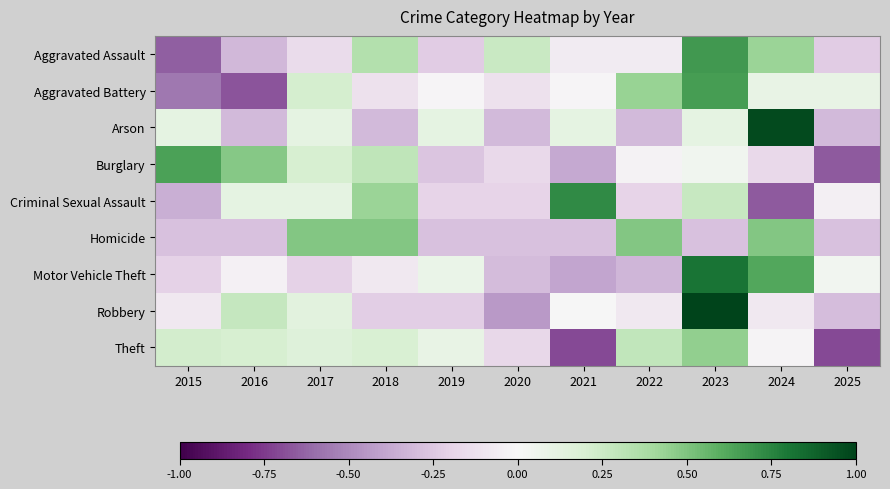

Which series has the largest range (max minus min)?

Robbery